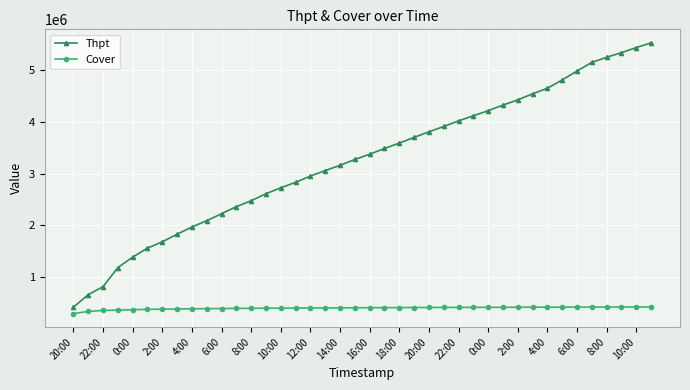

Which series has the largest total across all categories?

Thpt